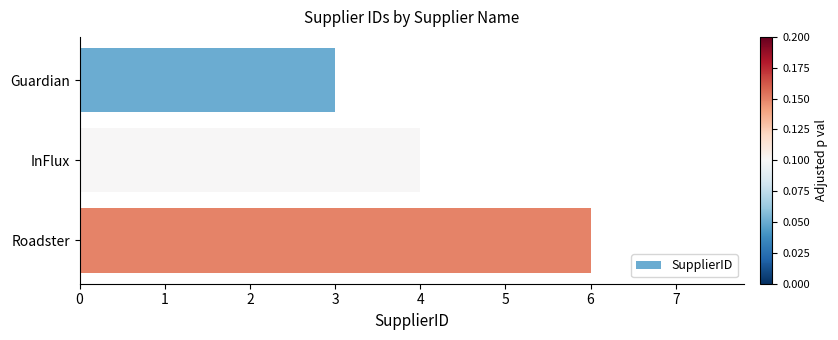

What is the label of the 1st bar from the bottom?

Roadster